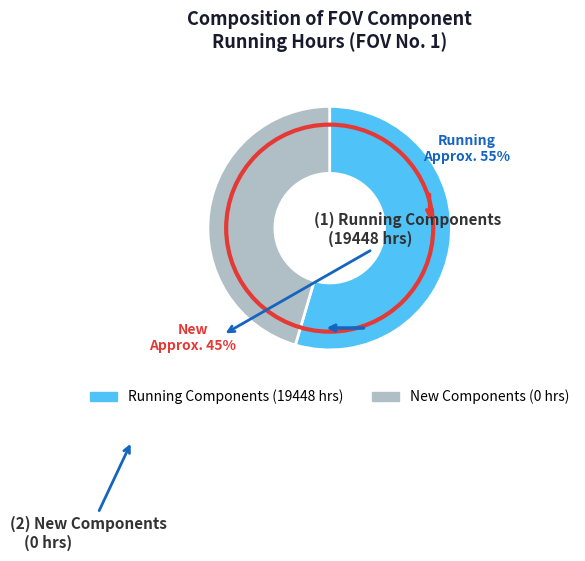

Approximately how many times larger is the value at Running Components (19448 hrs) compared to New Components (0 hrs)?

1.2